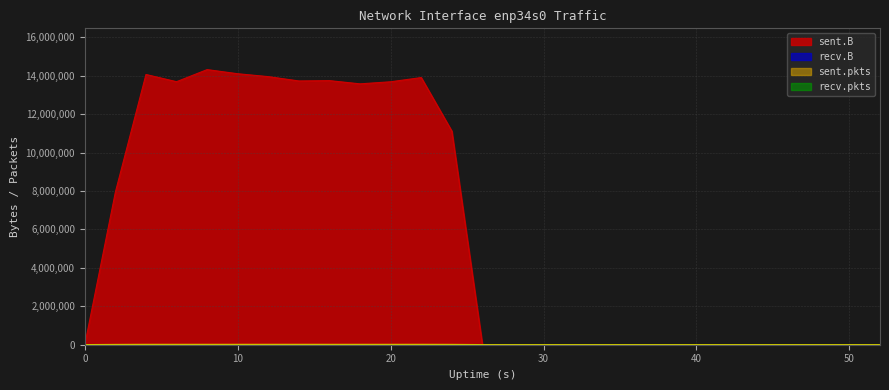

Does the chart display data point markers on the line(s)?

No